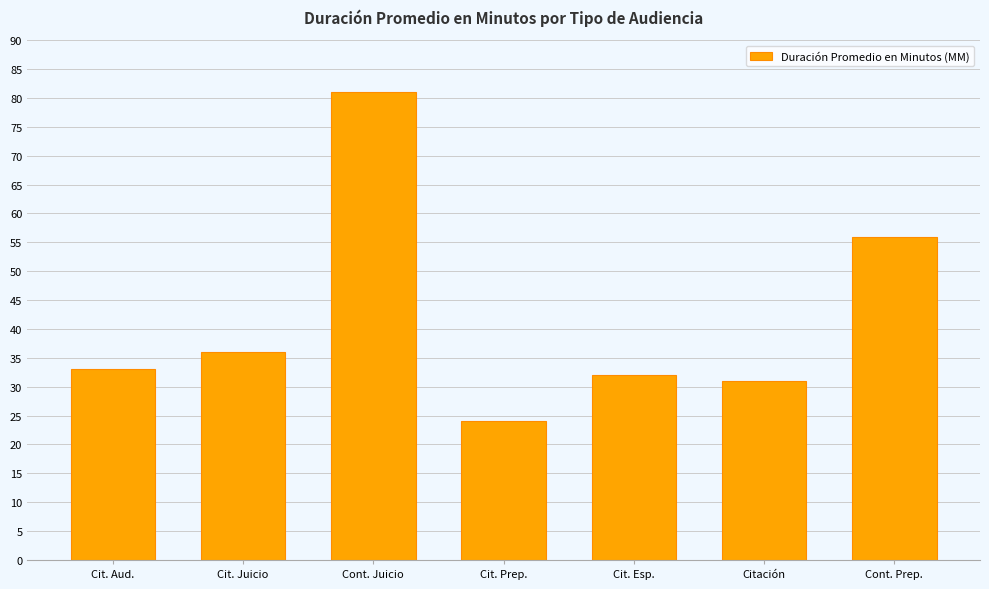

Does the chart contain any negative values?

No